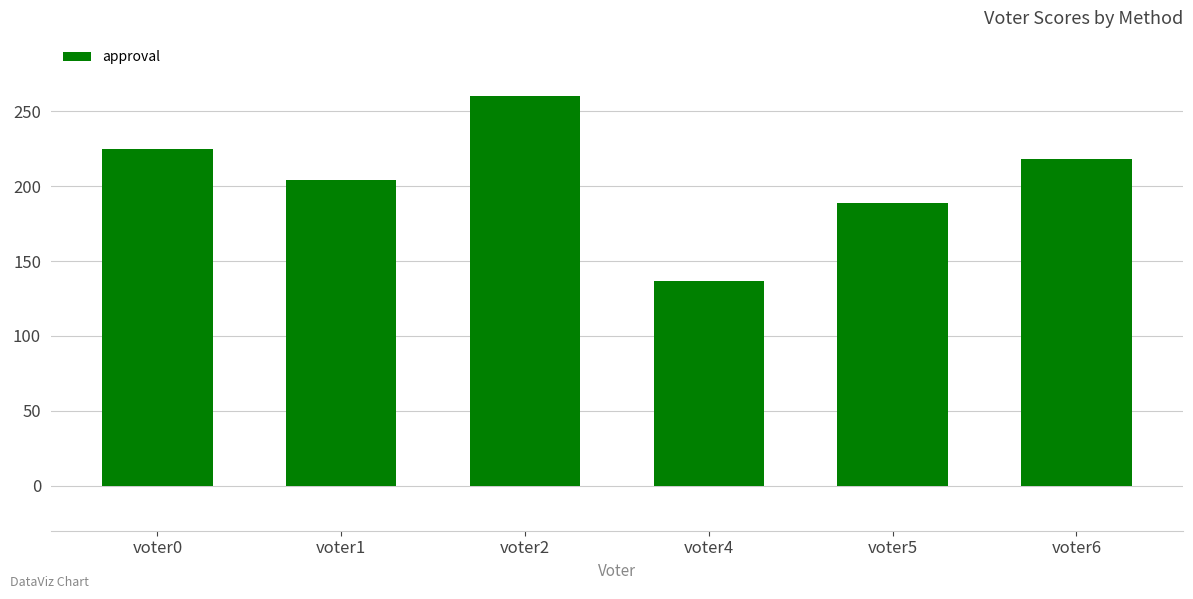

At which category does the chart reach its peak across all series?

voter2